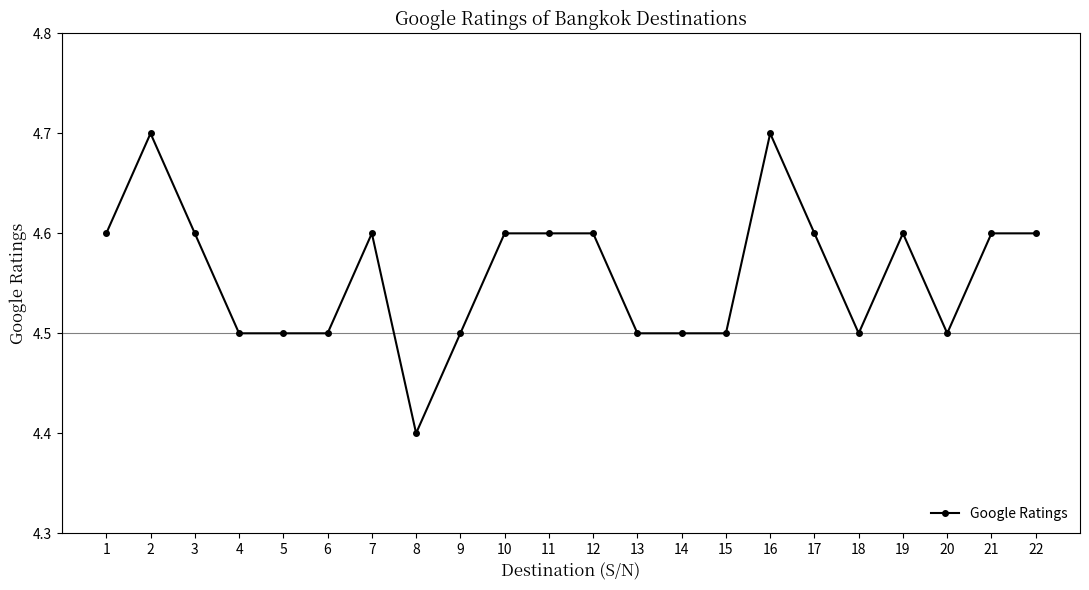

Approximately how many times larger is the value at 2 compared to 14?

1.0